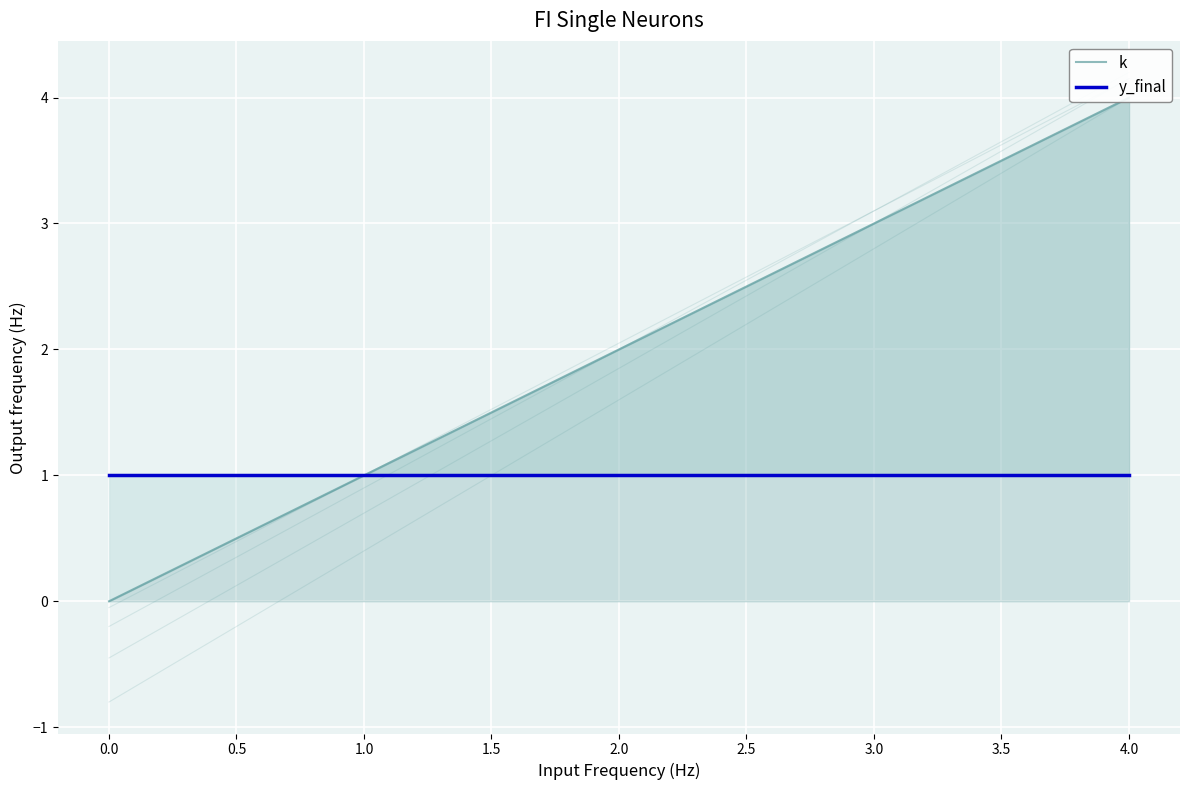

What is the label of the 4th point from the left?

3.0